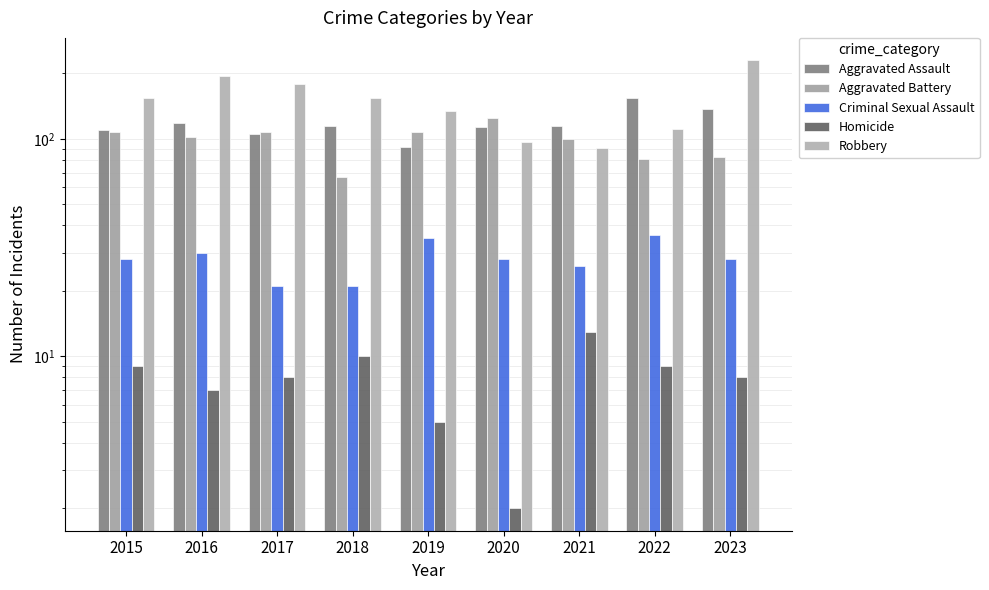

How many data points in Robbery are less than 154?

4